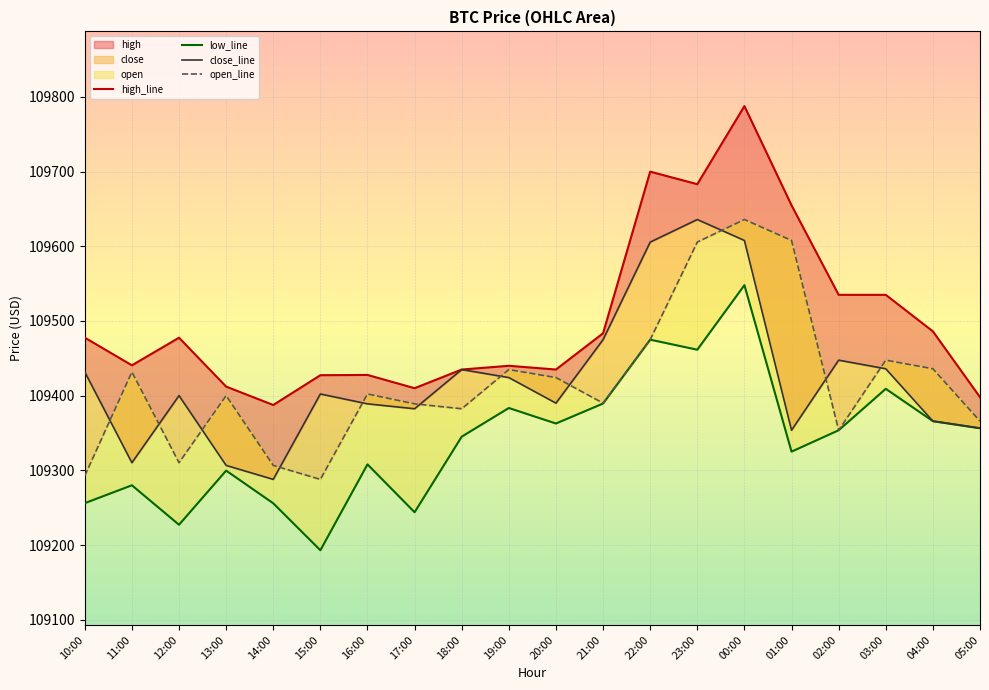

The value of low at 03:00 is 109409.2. True or false?

True